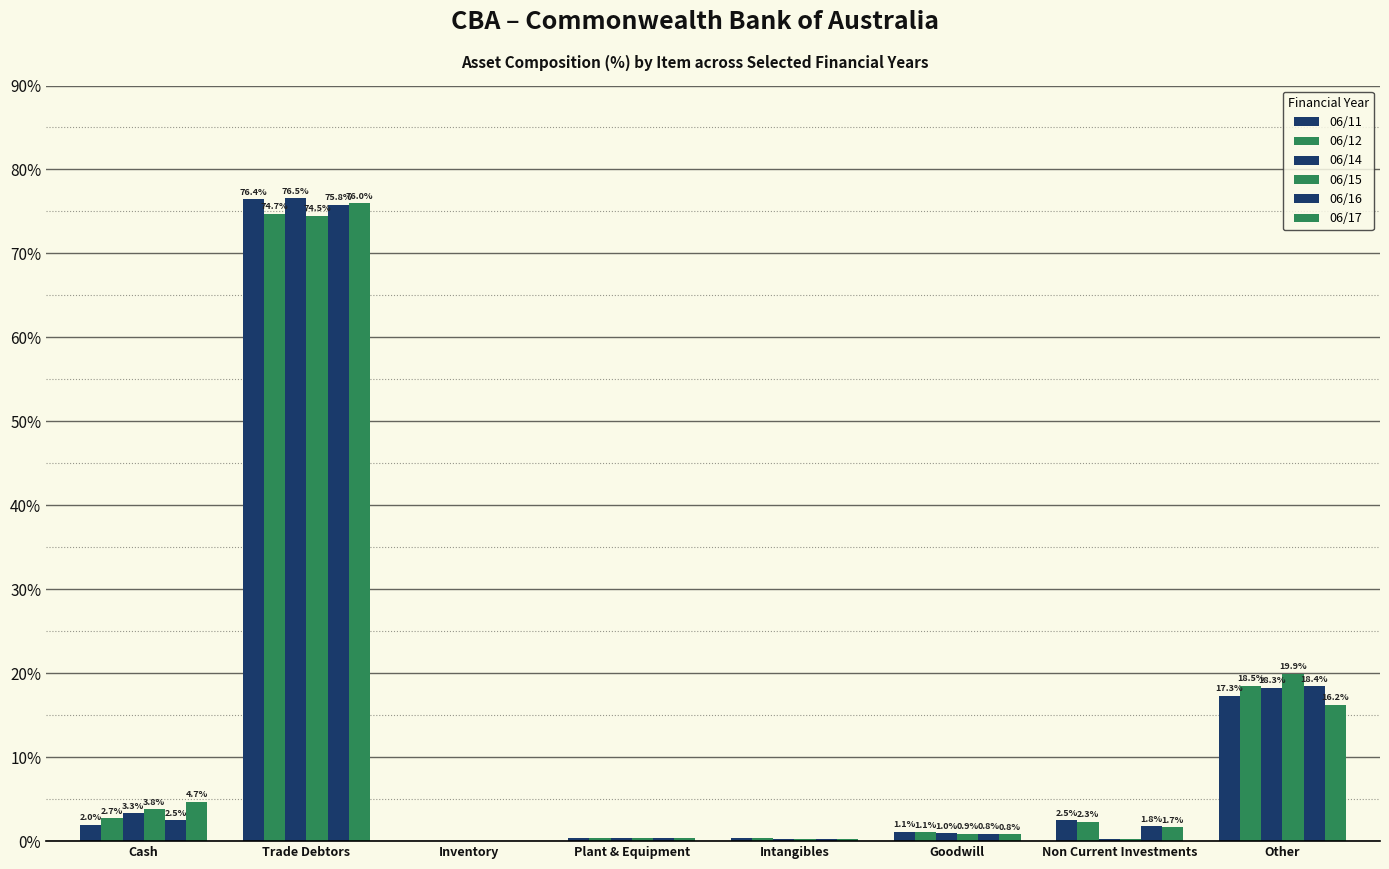

What is the sum of the 06/17 values at Goodwill and Trade Debtors?

76.8